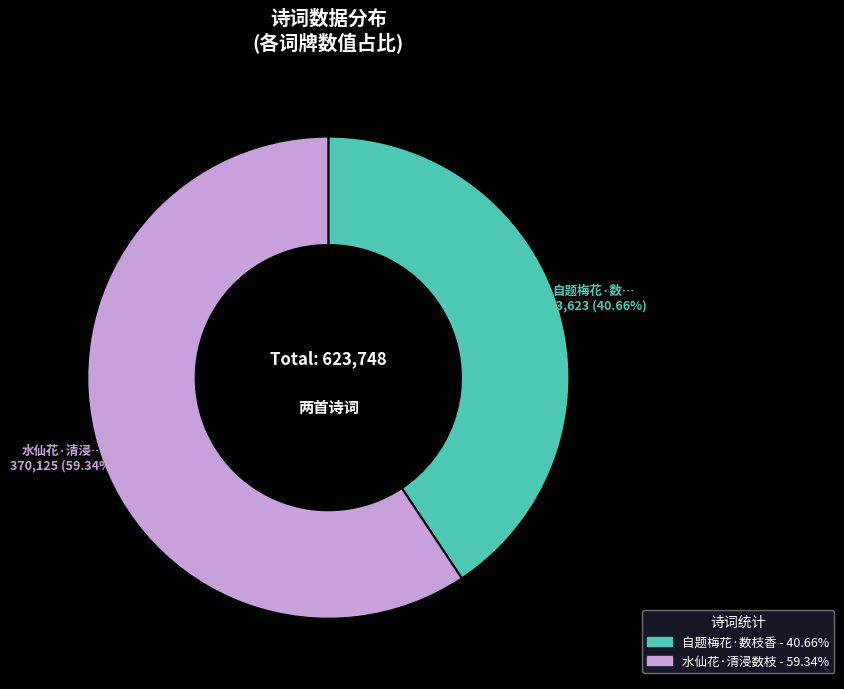

Is there any slice that represents more than half of the pie?

Yes